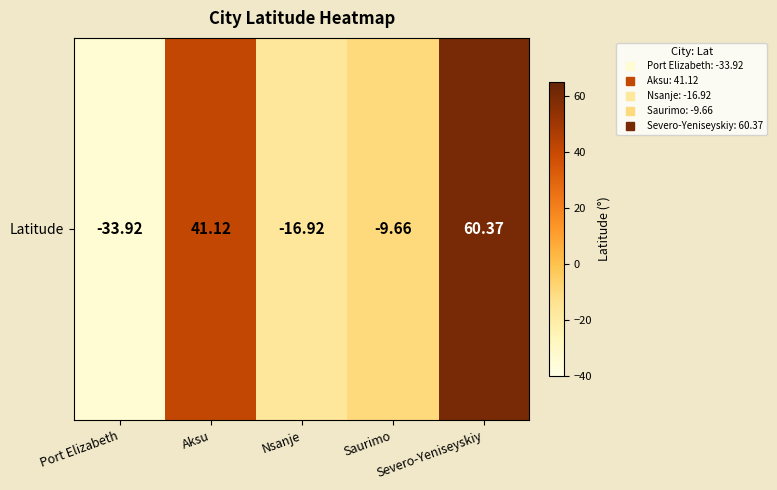

Which has a higher value, Aksu or Severo-Yeniseyskiy?

Severo-Yeniseyskiy